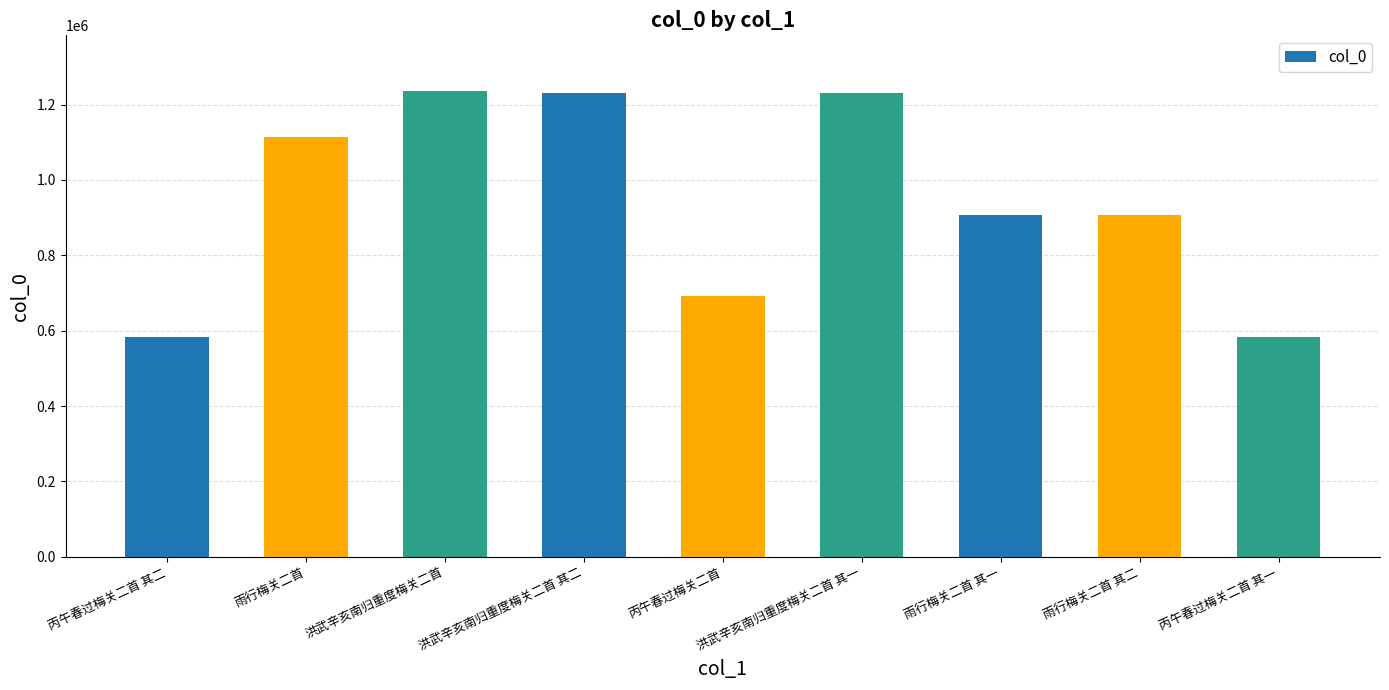

What is the difference between the maximum and minimum values?

653365